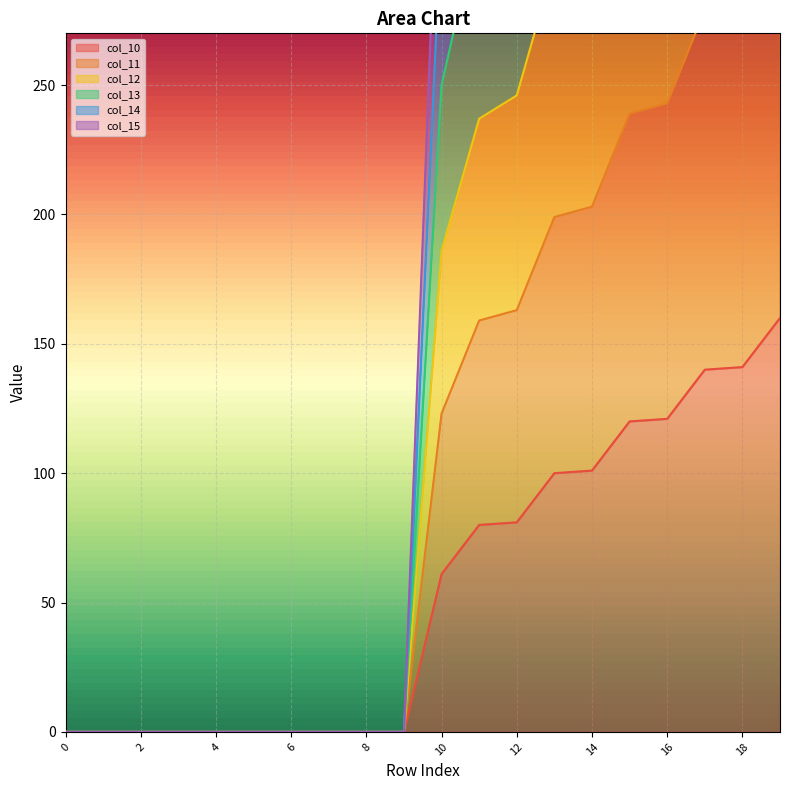

Reading right to left, list all the values displayed in this chart.

col_10: 160.0	141.0	140.0	121.0	120.0	101.0	100.0	81.0	80.0	61.0	0.0	0.0	0.0	0.0	0.0	0.0	0.0	0.0	0.0	0.0
col_11: 477.0	426.0	417.0	366.0	357.0	306.0	297.0	246.0	237.0	186.0	0.0	0.0	0.0	0.0	0.0	0.0	0.0	0.0	0.0	0.0
col_12: 790.0	715.0	690.0	615.0	590.0	515.0	490.0	415.0	390.0	315.0	0.0	0.0	0.0	0.0	0.0	0.0	0.0	0.0	0.0	0.0
col_13: 945.0	861.0	825.0	741.0	705.0	621.0	585.0	501.0	465.0	381.0	0.0	0.0	0.0	0.0	0.0	0.0	0.0	0.0	0.0	0.0
col_14: 634.0	570.0	554.0	490.0	474.0	410.0	394.0	330.0	314.0	250.0	0.0	0.0	0.0	0.0	0.0	0.0	0.0	0.0	0.0	0.0
col_15: 319.0	283.0	279.0	243.0	239.0	203.0	199.0	163.0	159.0	123.0	0.0	0.0	0.0	0.0	0.0	0.0	0.0	0.0	0.0	0.0